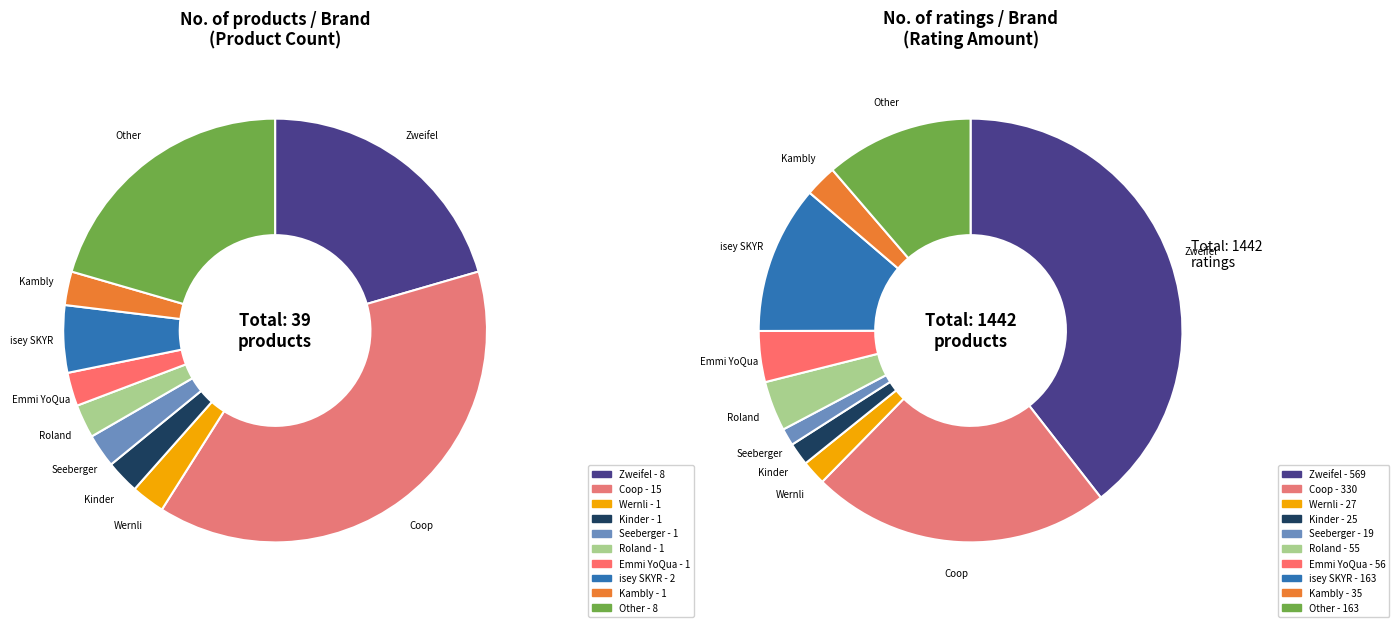

What is the largest slice in the pie chart?

Coop